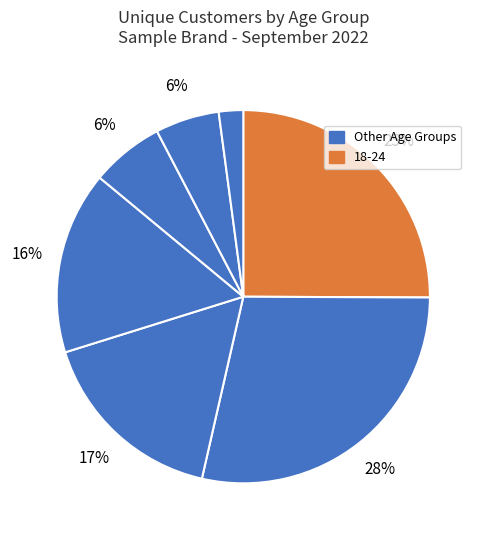

How many segments does this pie chart have?

7